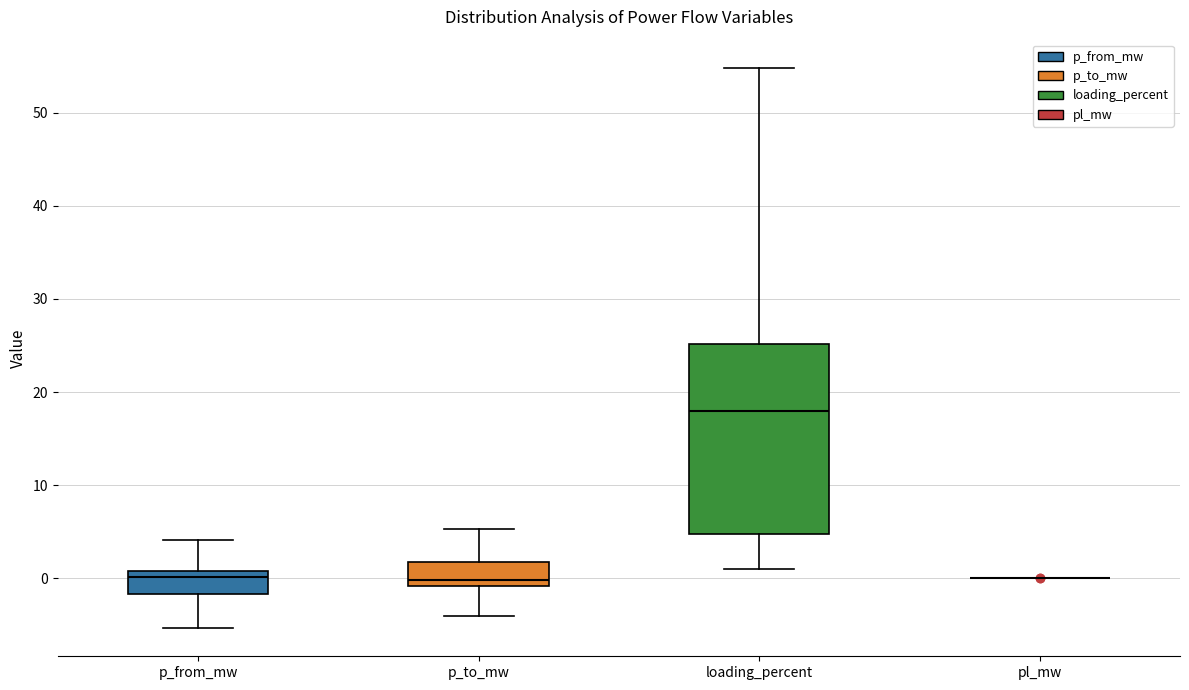

Reading left to right, read every box against the y-axis: the position of its median line, the range the box covers, and the ends of its whiskers. The values are not printed on the chart, so give them approximately, as read against the axis.

p_from_mw: median 0, box -2 to 1, whiskers -5 to 4
p_to_mw: median 0, box -1 to 2, whiskers -4 to 5
loading_percent: median 18, box 5 to 25, whiskers 1 to 55
pl_mw: box collapsed to a line at 0, whiskers 0 to 0